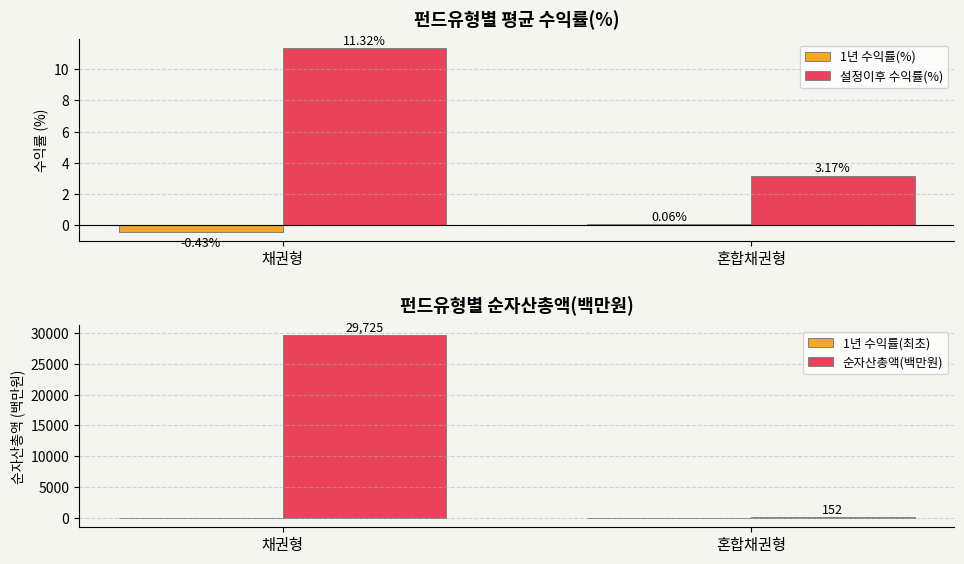

List the series in order of their peak value, lowest first.

1년 수익률(%), 1년 수익률(최초), 설정이후 수익률(%), 순자산총액(백만원)